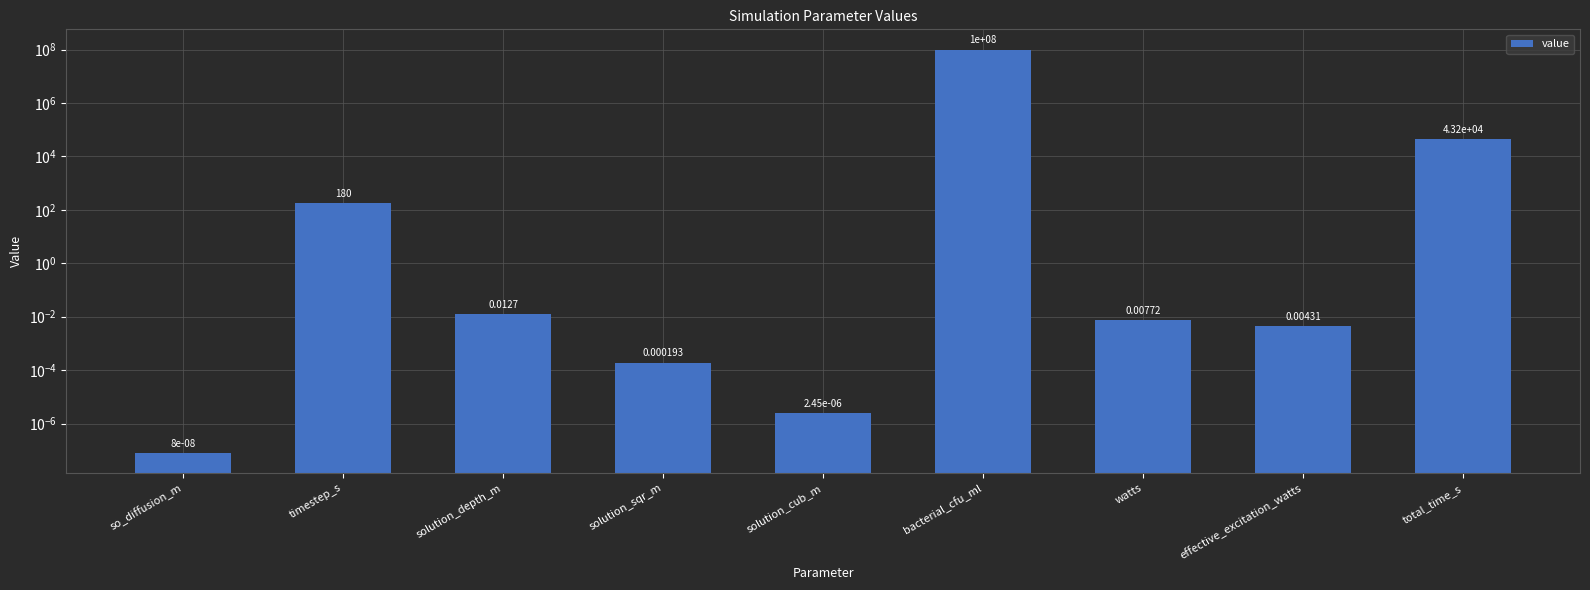

Rank the categories by value from highest to lowest.

bacterial_cfu_ml, total_time_s, timestep_s, solution_depth_m, watts, effective_excitation_watts, solution_sqr_m, solution_cub_m, so_diffusion_m